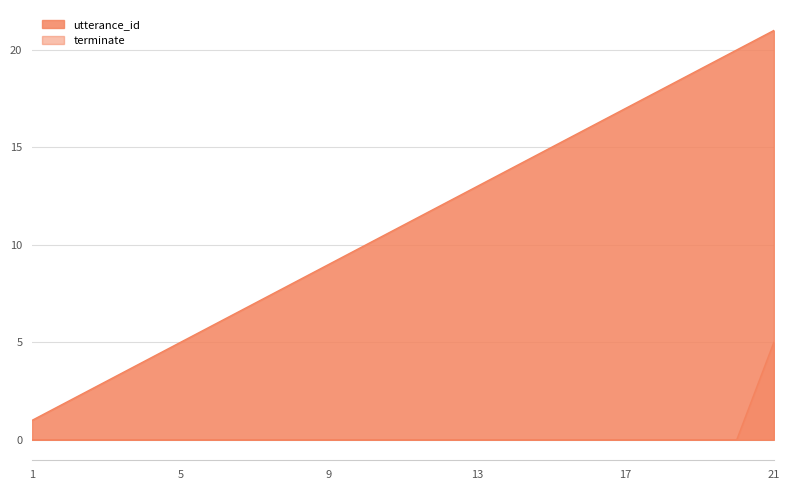

What is the difference between the maximum and minimum values in the utterance_id series?

20